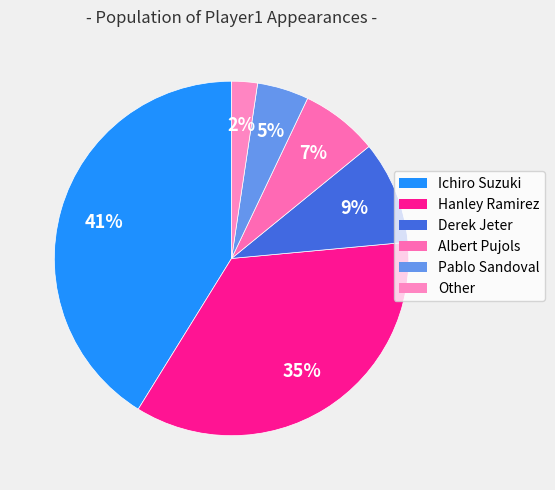

The Derek Jeter slice represents 9% of the pie. True or false?

True